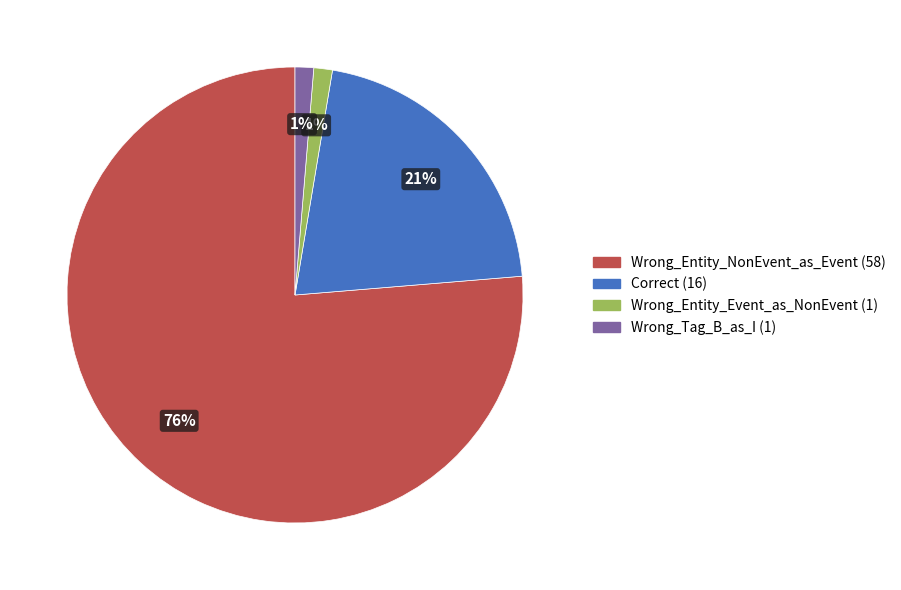

Is there a majority slice in this chart?

Yes